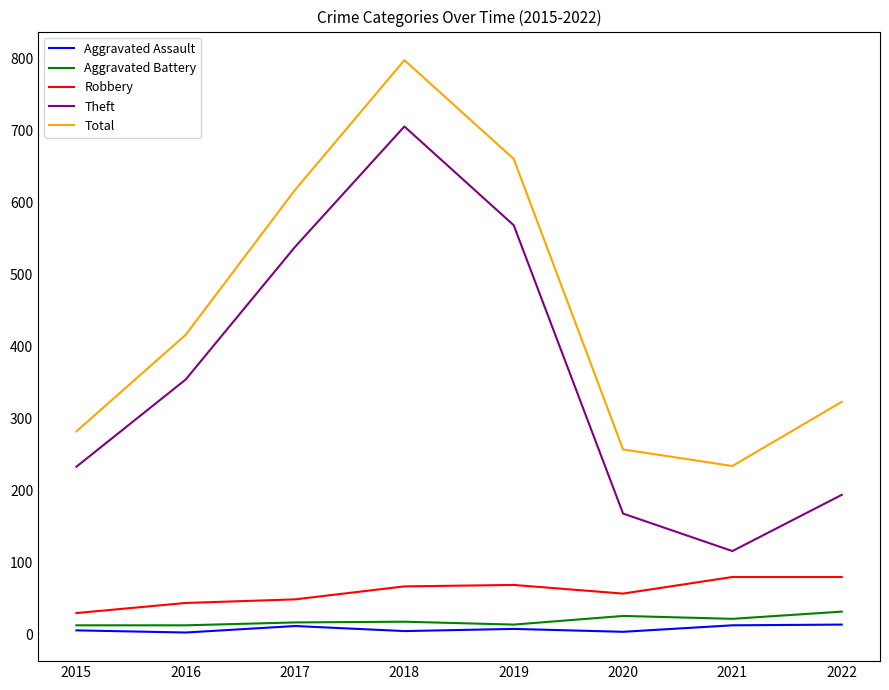

At how many categories does at least one series exceed 139?

8